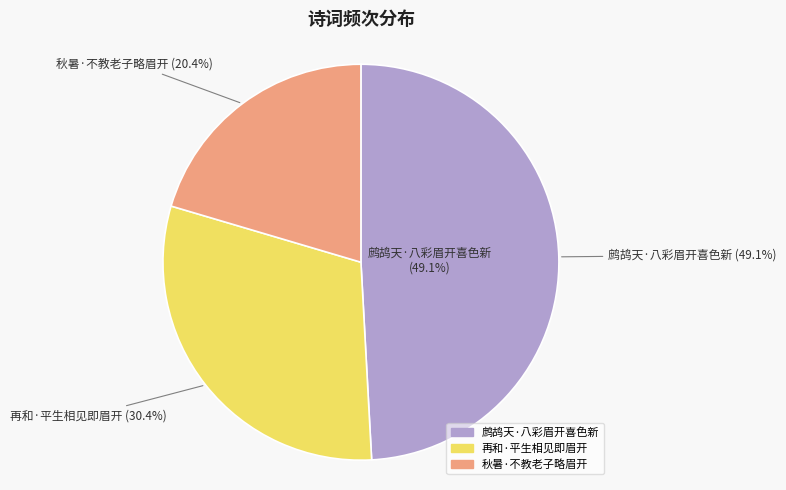

True or false: 鹧鸪天·八彩眉开喜色新 accounts for 35% of the total.

False